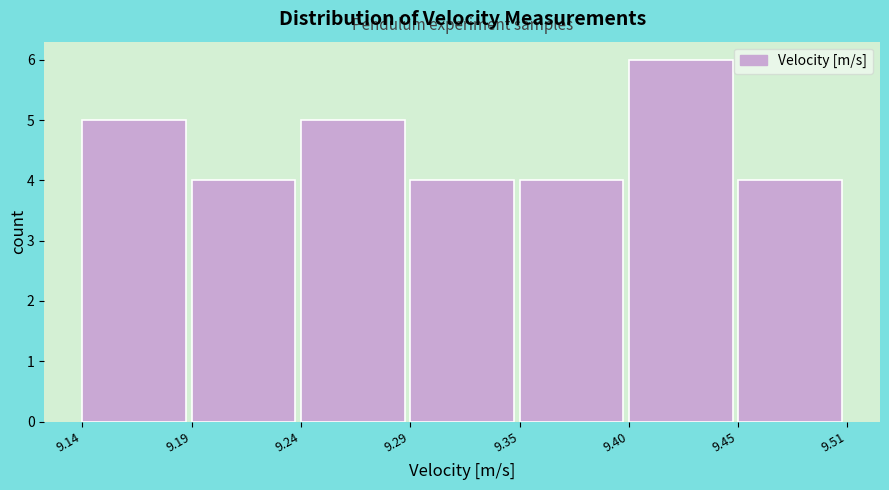

Reading right to left, list all the values displayed in this chart.

4	6	4	4	5	4	5